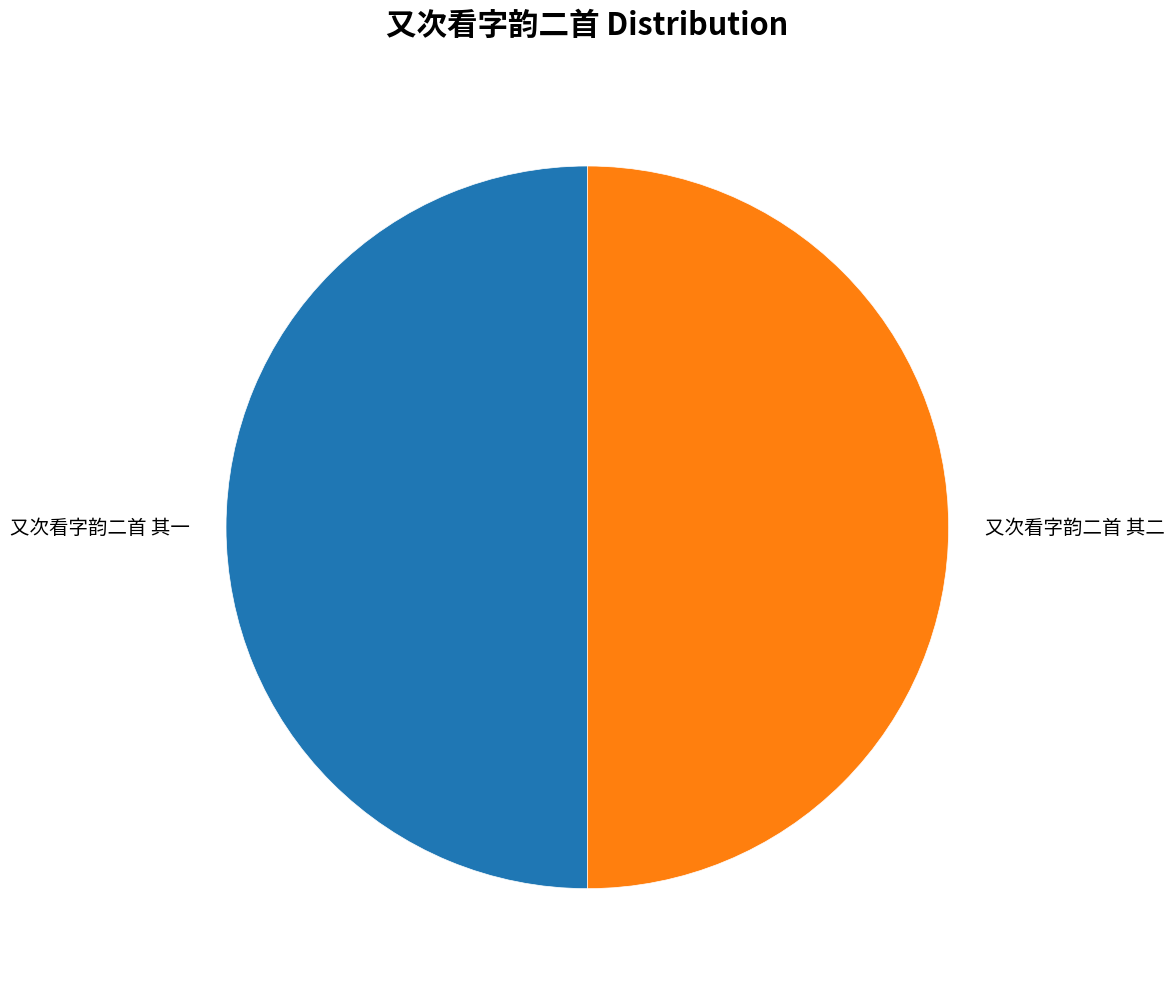

Combined, do 又次看字韵二首 其二 and 又次看字韵二首 其一 account for over 50%?

Yes